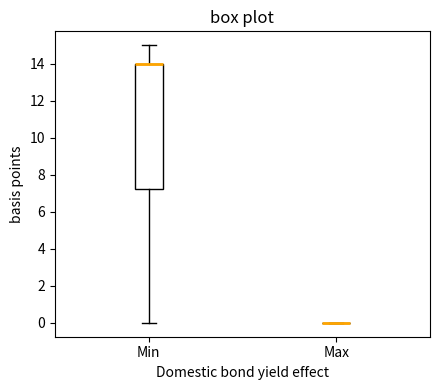

Comparing the boxes themselves (not the whiskers), which one is the tallest?

Min